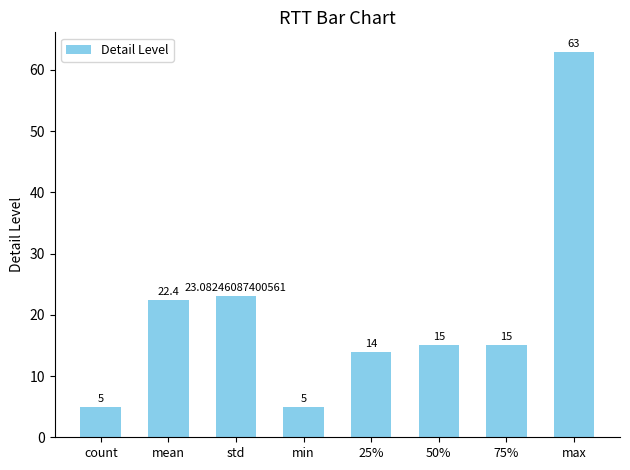

How many bars are there in total?

8